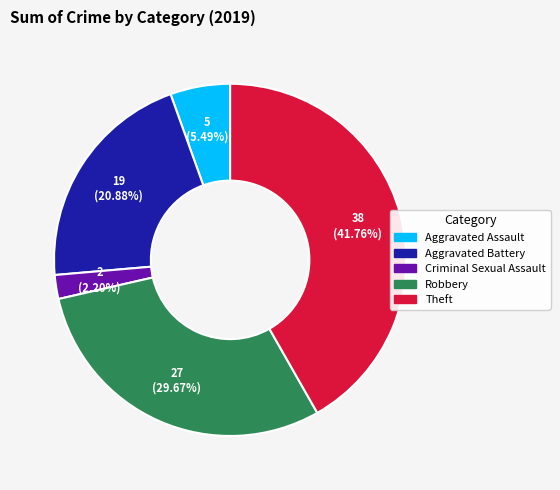

Is there a majority slice in this chart?

No